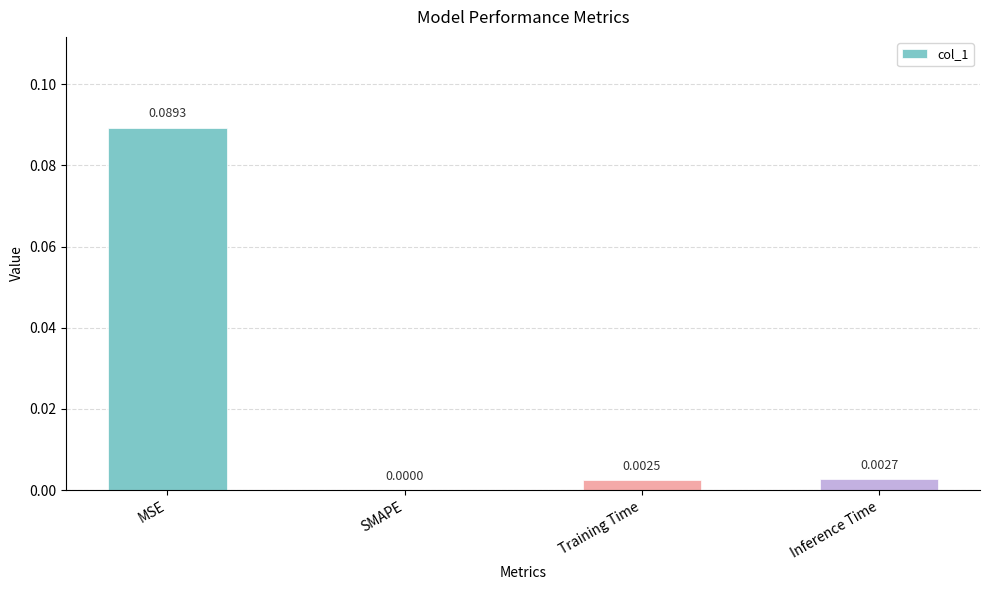

Which has a higher value, SMAPE or Training Time?

Training Time